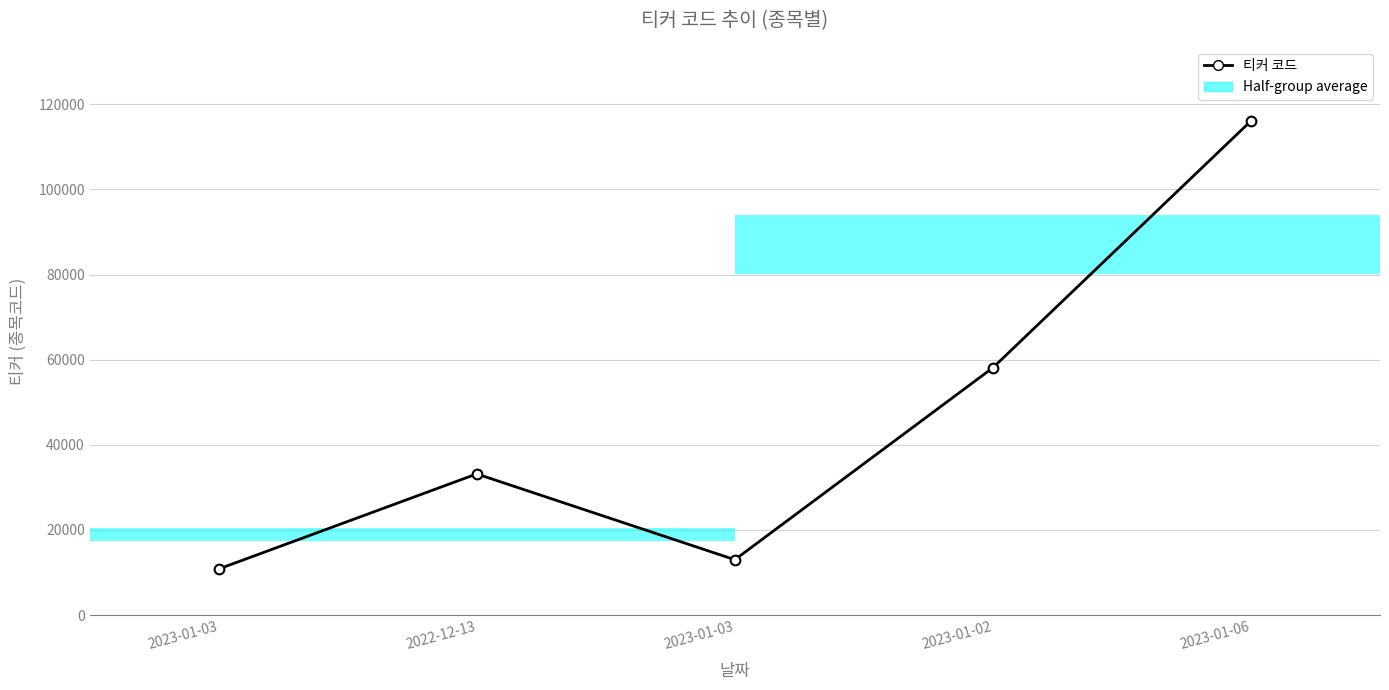

How many categories are shown in the chart?

5